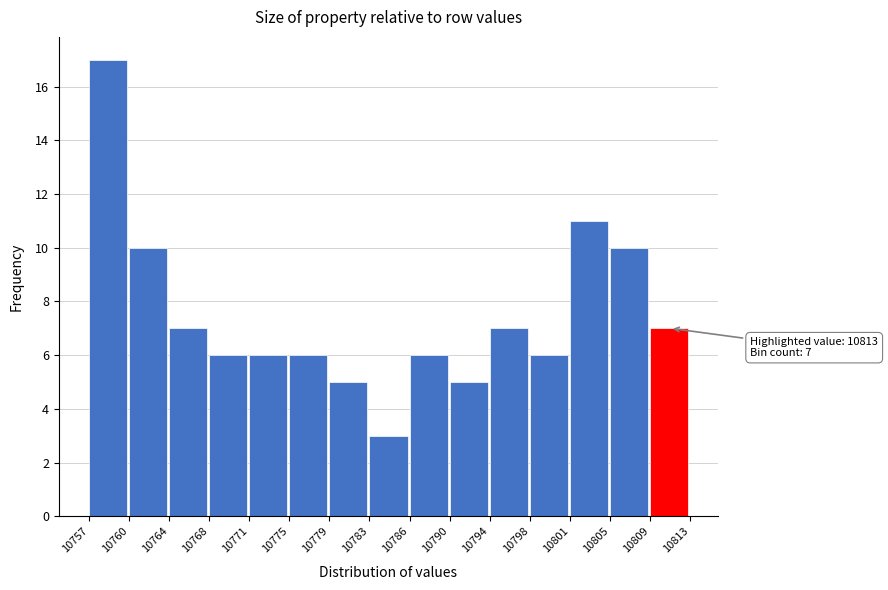

Reading right to left, what are all the values shown in this chart?

10809=7	10805=10	10801=11	10798=6	10794=7	10790=5	10786=6	10783=3	10779=5	10775=6	10771=6	10768=6	10764=7	10760=10	10757=17